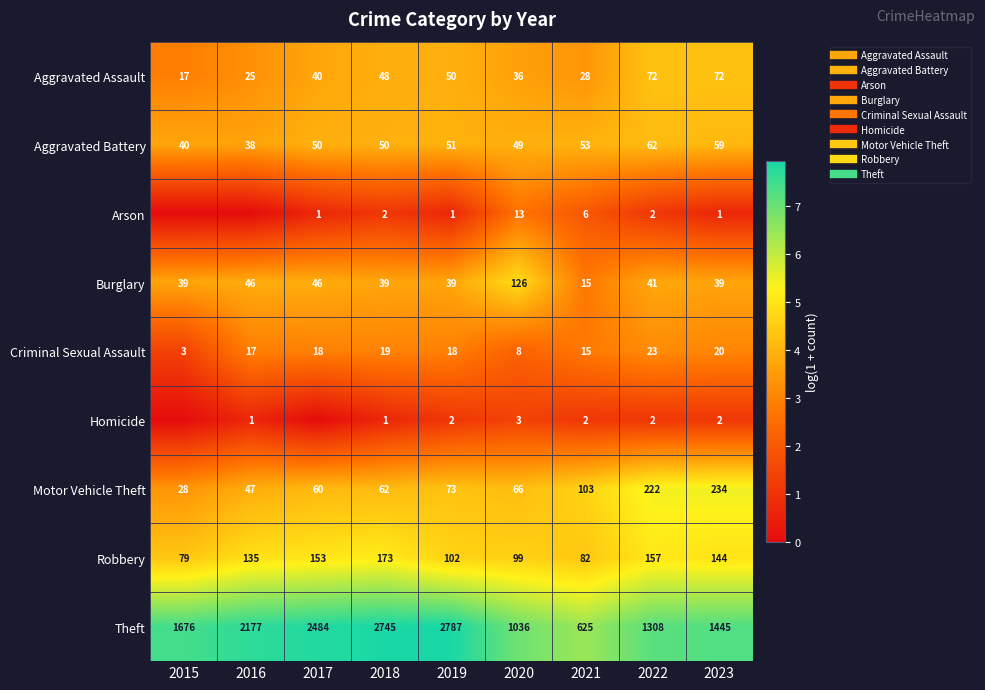

How many series are shown in this chart?

9